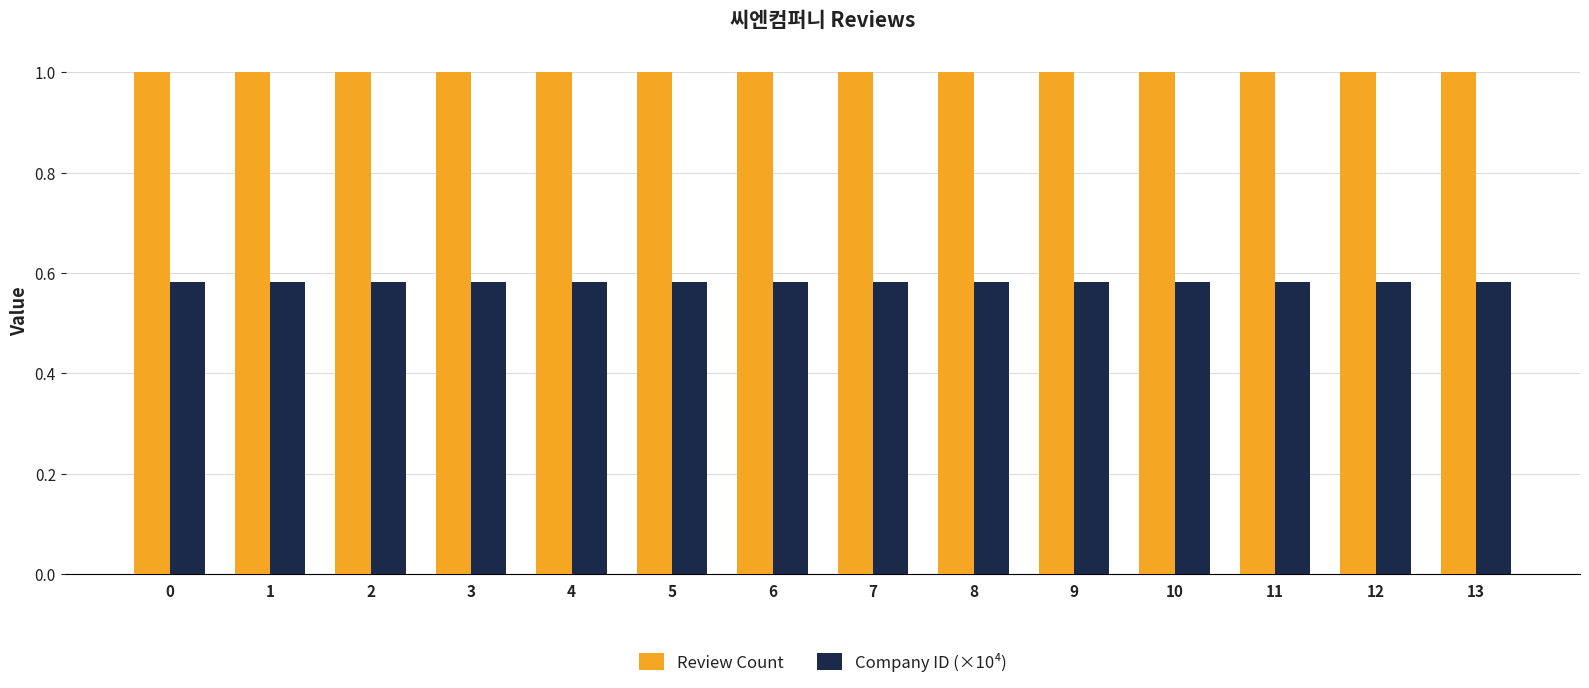

What is the difference between the highest and lowest values at 7?

0.4